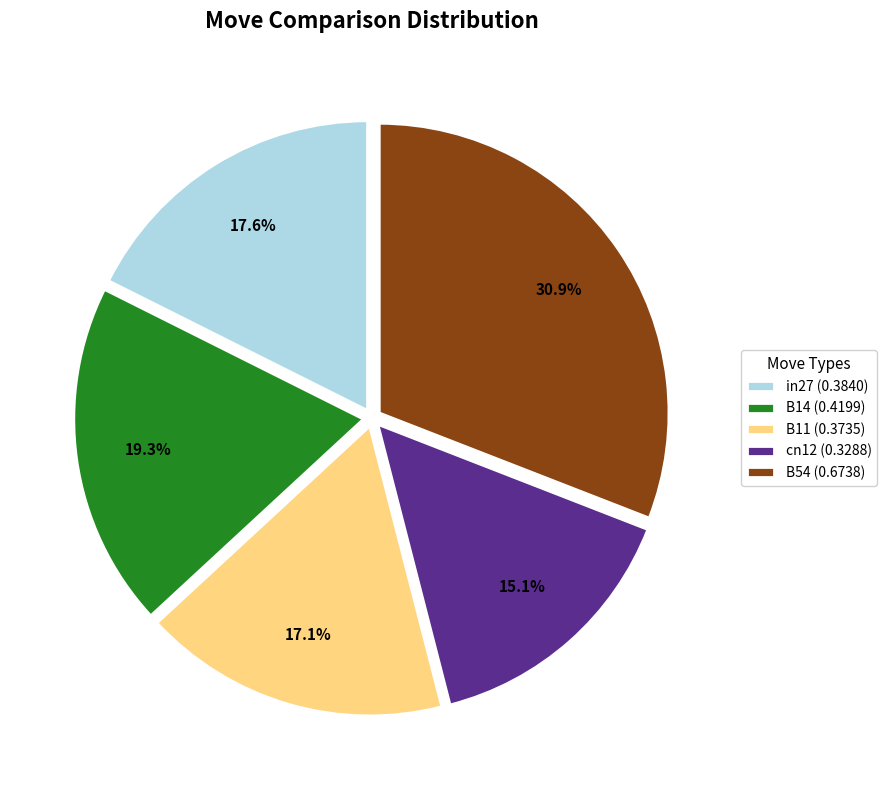

Count the number of slices in the pie.

5